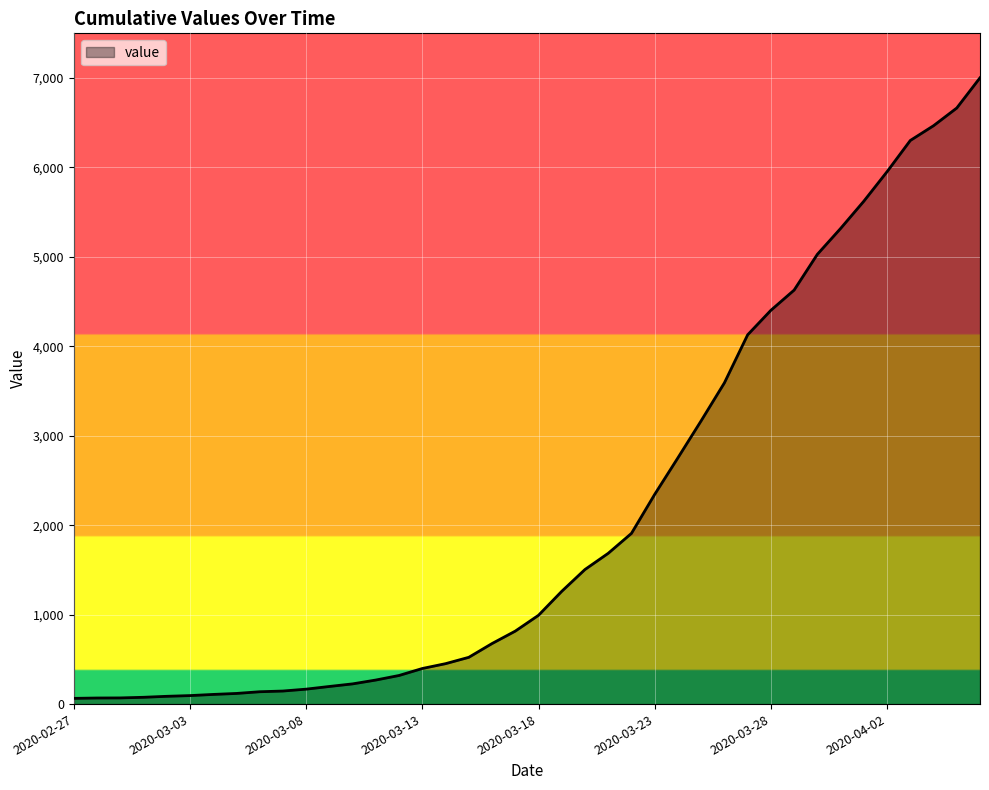

What is the difference between the maximum and minimum values?

6939